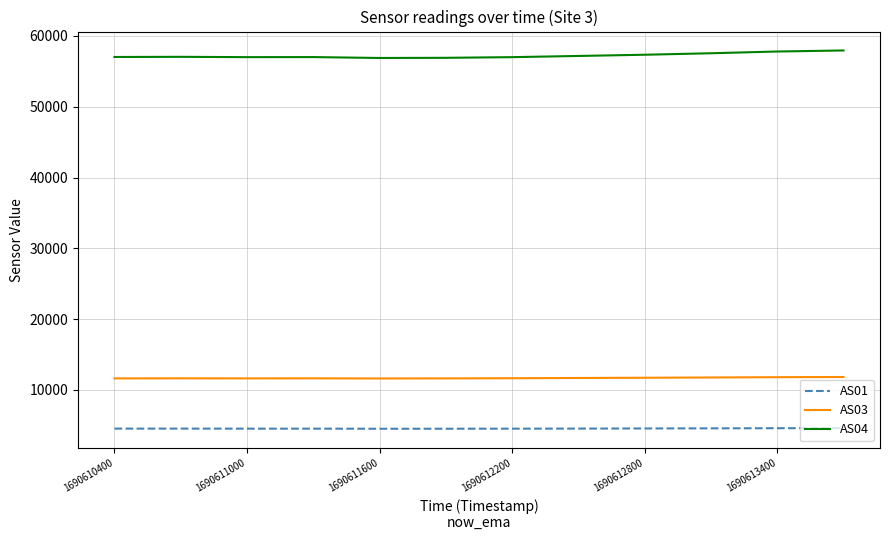

True or false: AS03 has more than 1 points higher than both neighbors.

True